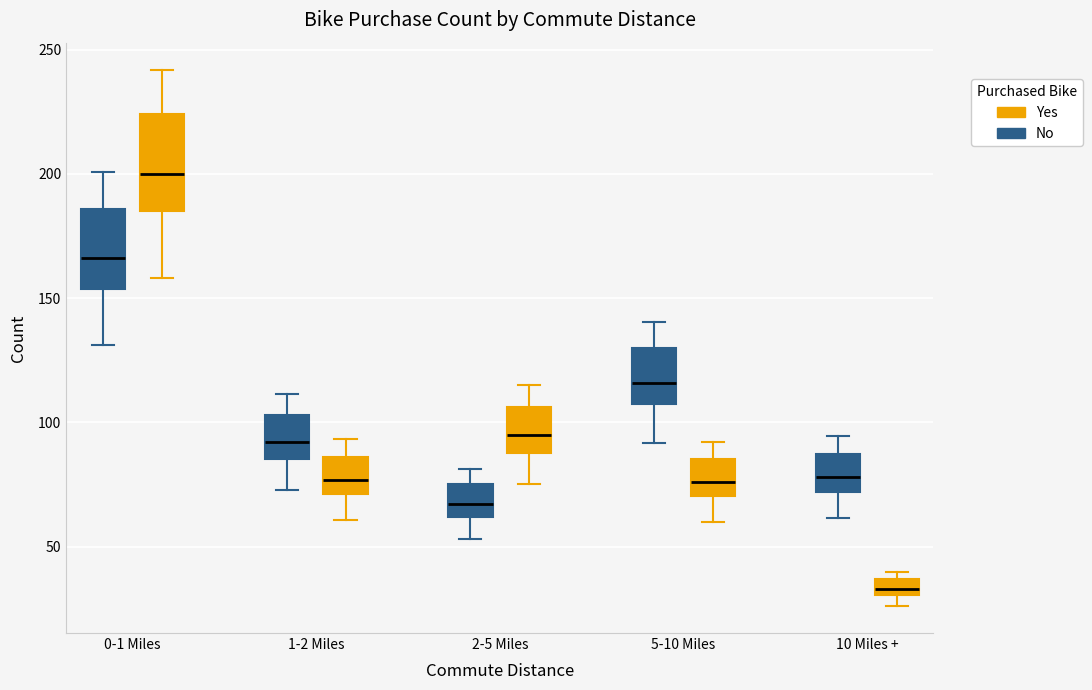

Where does the lower whisker of the box for 0-1 Miles (Yes) end on the y-axis? The values are not printed on the chart, so give them approximately, as read against the axis.

160